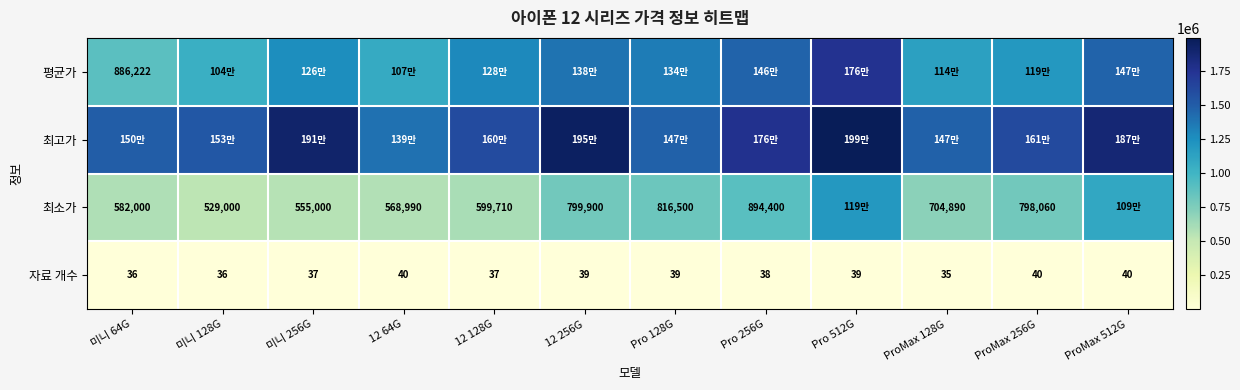

The value of 최소가 at 12 256G is 1116790. True or false?

False